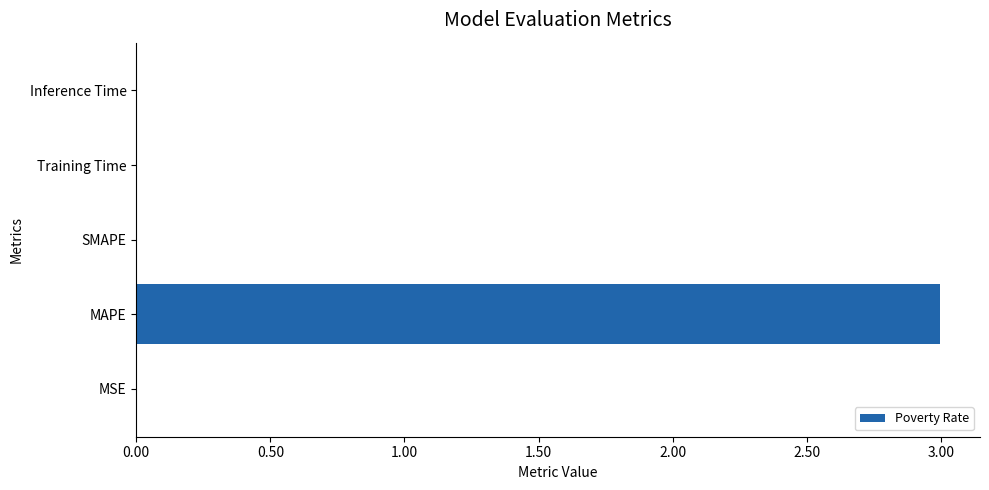

Which has a higher value, Inference Time or MAPE?

MAPE